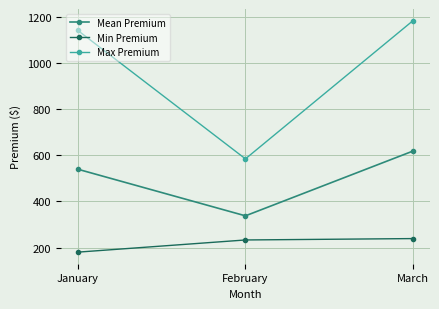

What is the value of the Max Premium point at the 3rd from the left?

1182.4